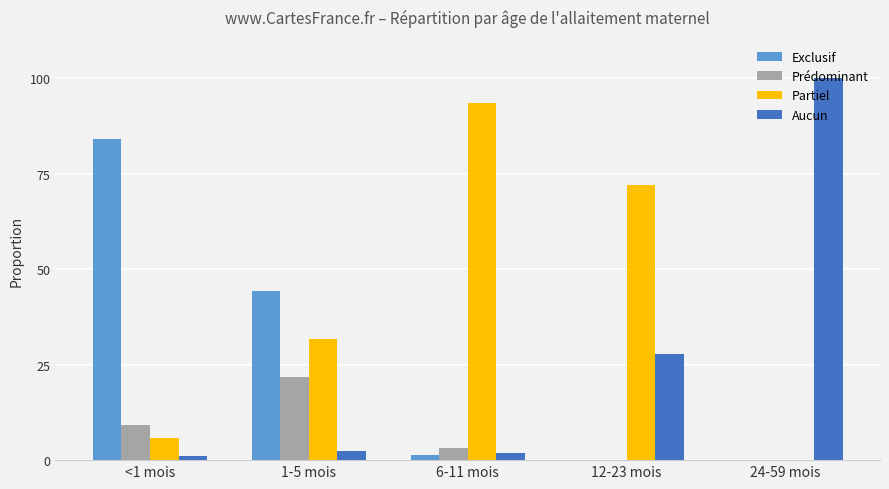

Does the chart contain stacked bars?

No